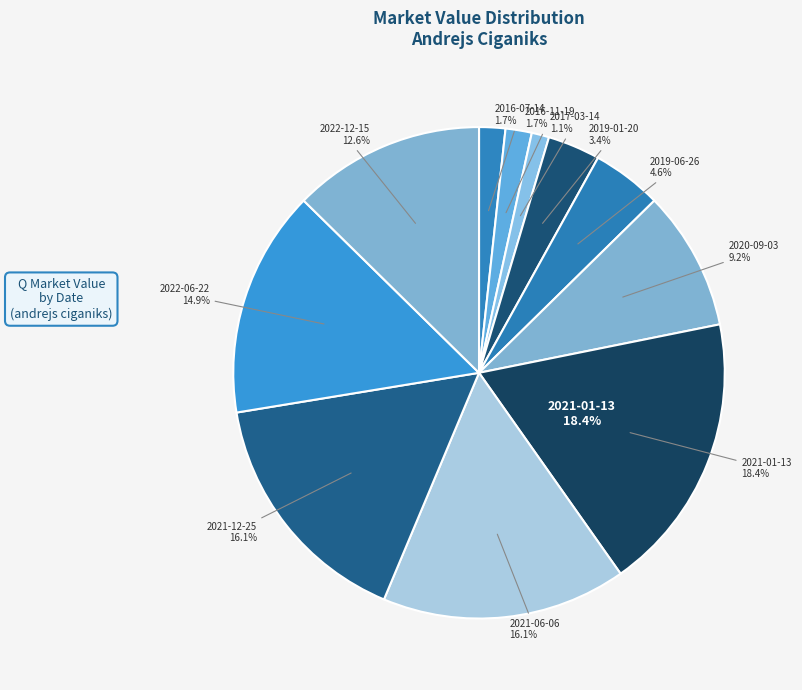

To the nearest percent, what is the difference between the 2019-01-20 and 2021-06-06 slice percentages?

13%